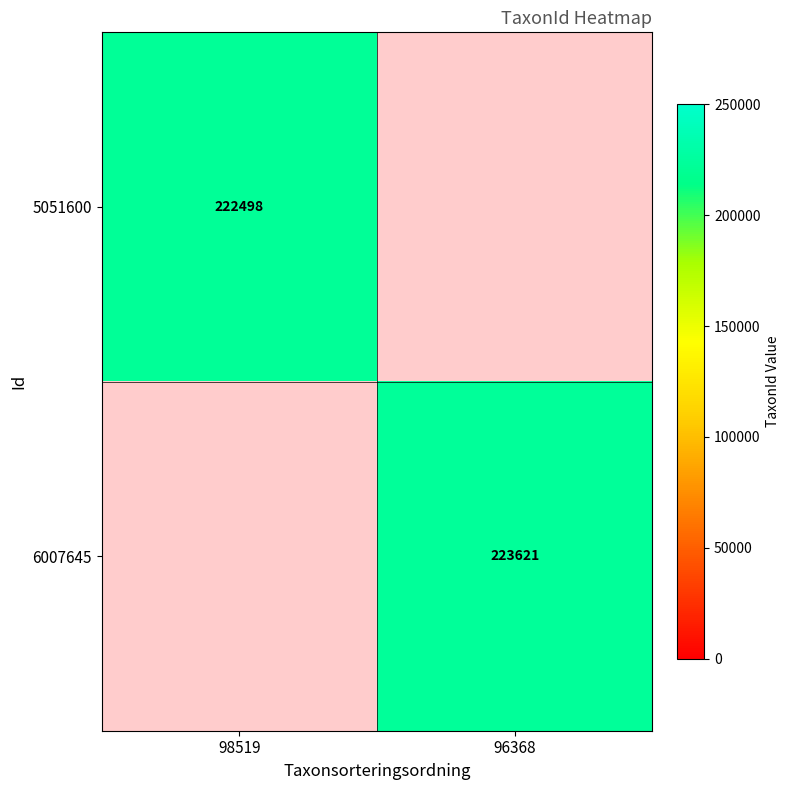

The 5051600 series shows 222498 at 98519. True or false?

True